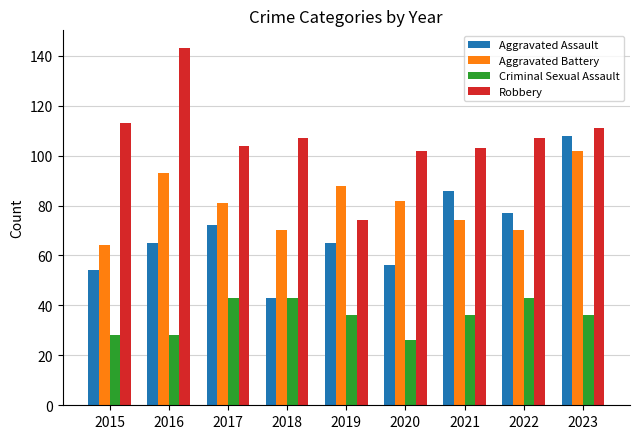

Reading left to right, transcribe all the data shown in this chart.

Aggravated Assault: 54	65	72	43	65	56	86	77	108
Aggravated Battery: 64	93	81	70	88	82	74	70	102
Criminal Sexual Assault: 28	28	43	43	36	26	36	43	36
Robbery: 113	143	104	107	74	102	103	107	111